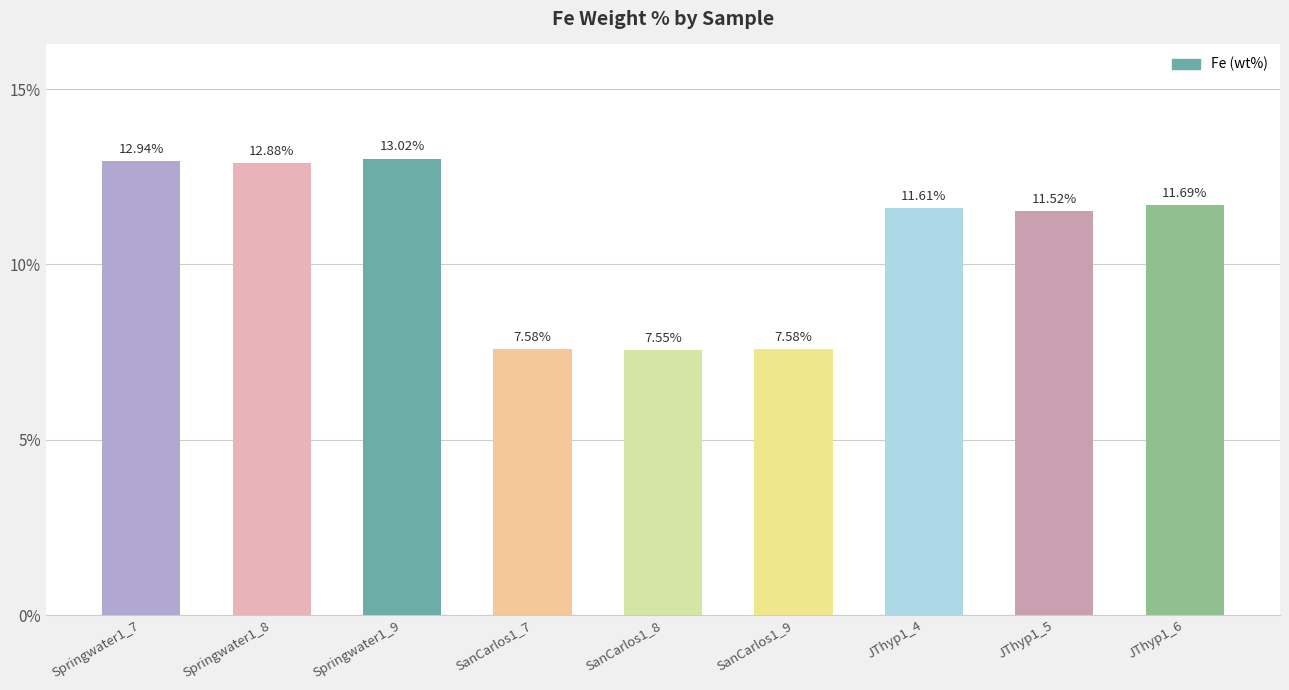

How many bars are there in total?

9